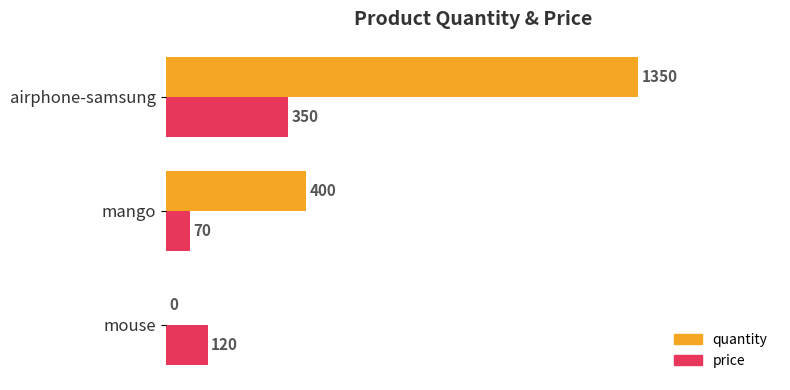

What is the sum of all price values?

540